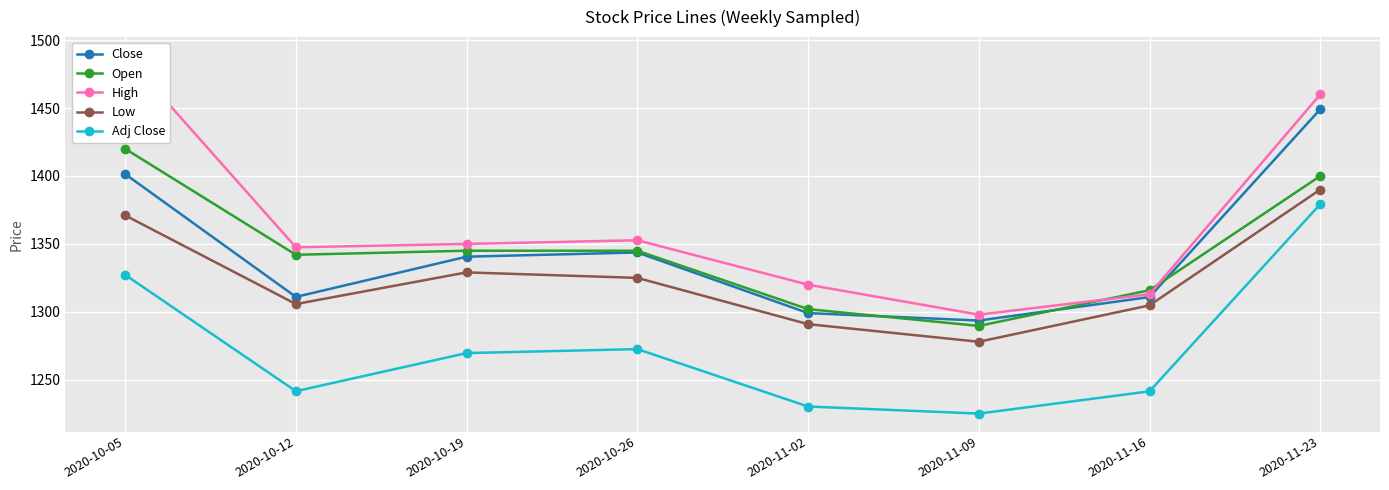

Which category has the lowest value in the Open series?

2020-11-09